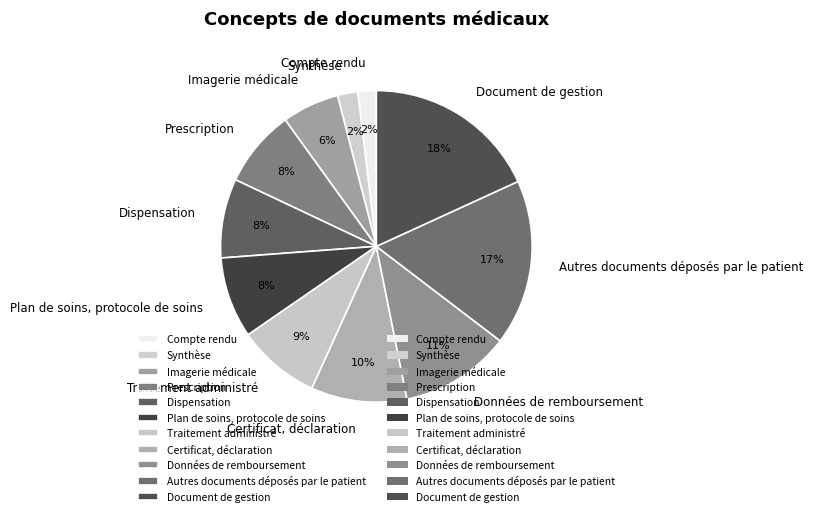

How many slices are in this pie chart?

11